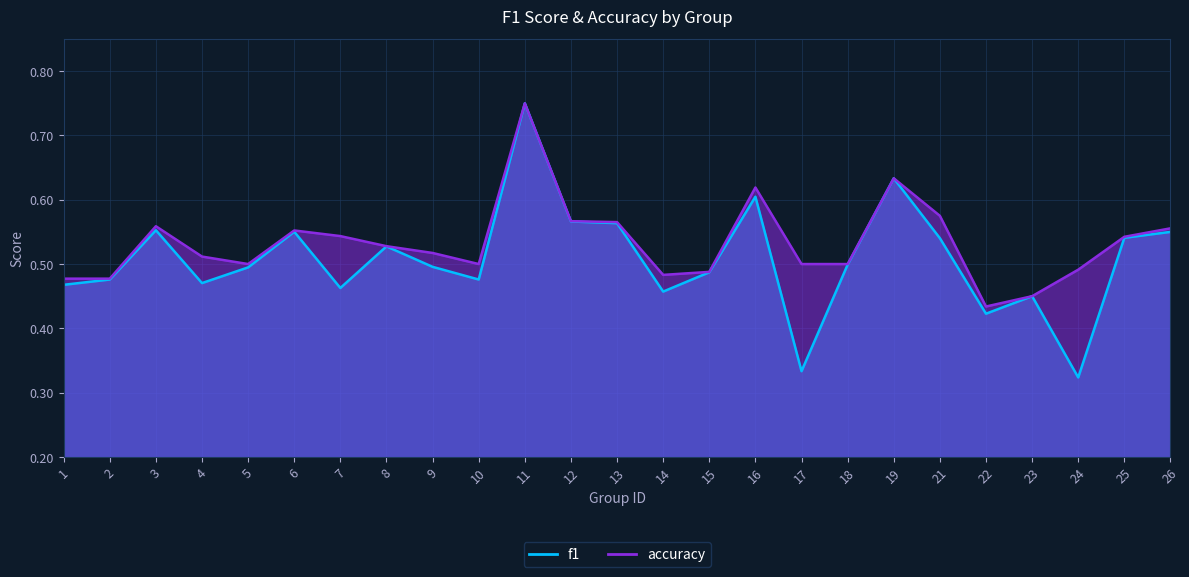

Read the f1 value at 13.

0.6